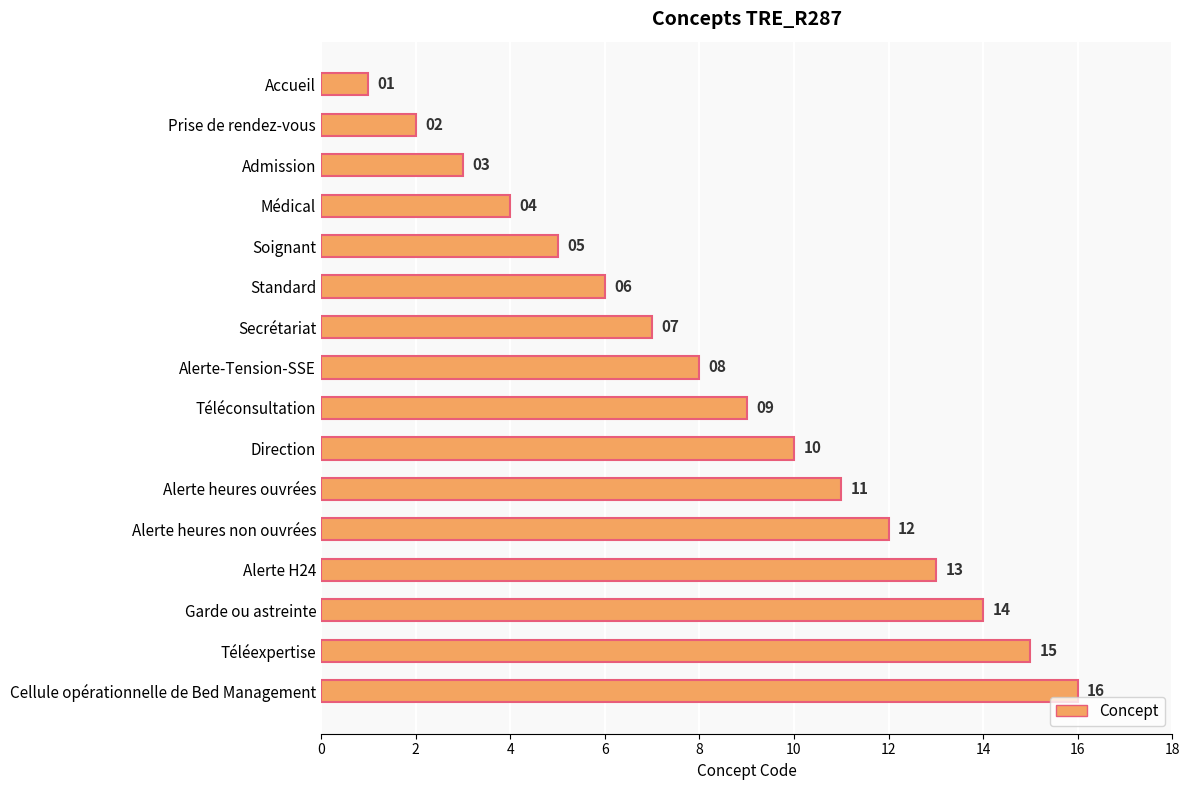

What is the value of the 4th bar from the top?

4